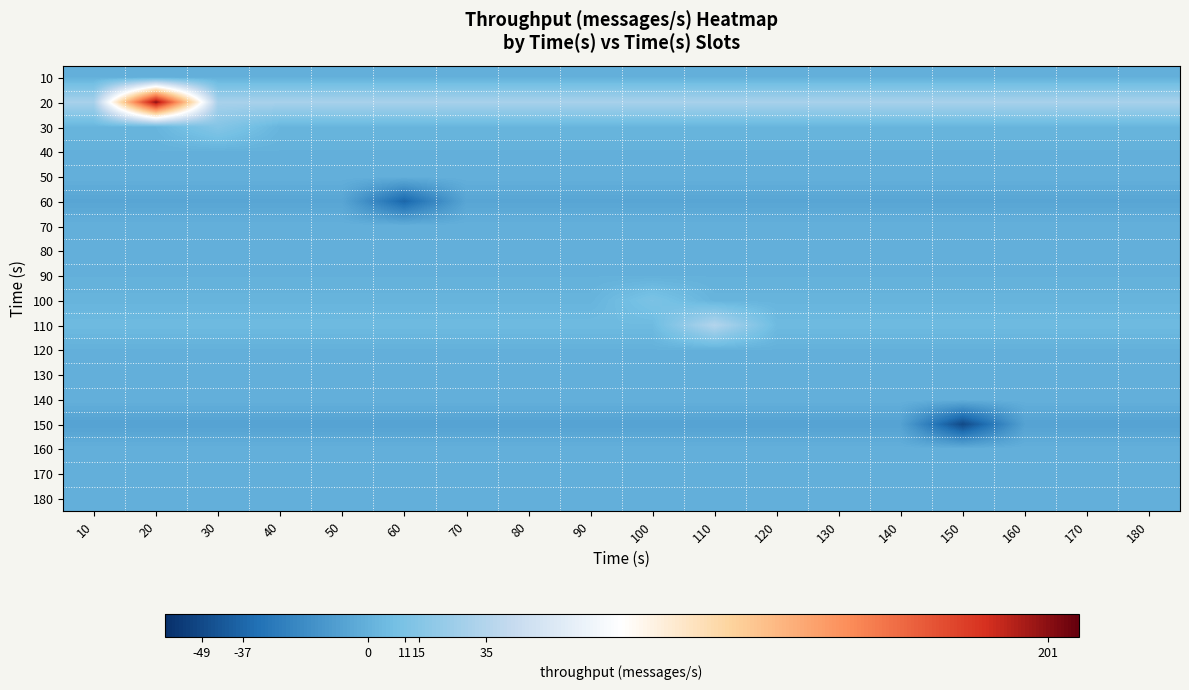

Rank the series at 180 from highest to lowest value.

20, 110, 30, 100, 10, 40, 50, 70, 80, 90, 120, 130, 140, 160, 170, 180, 60, 150